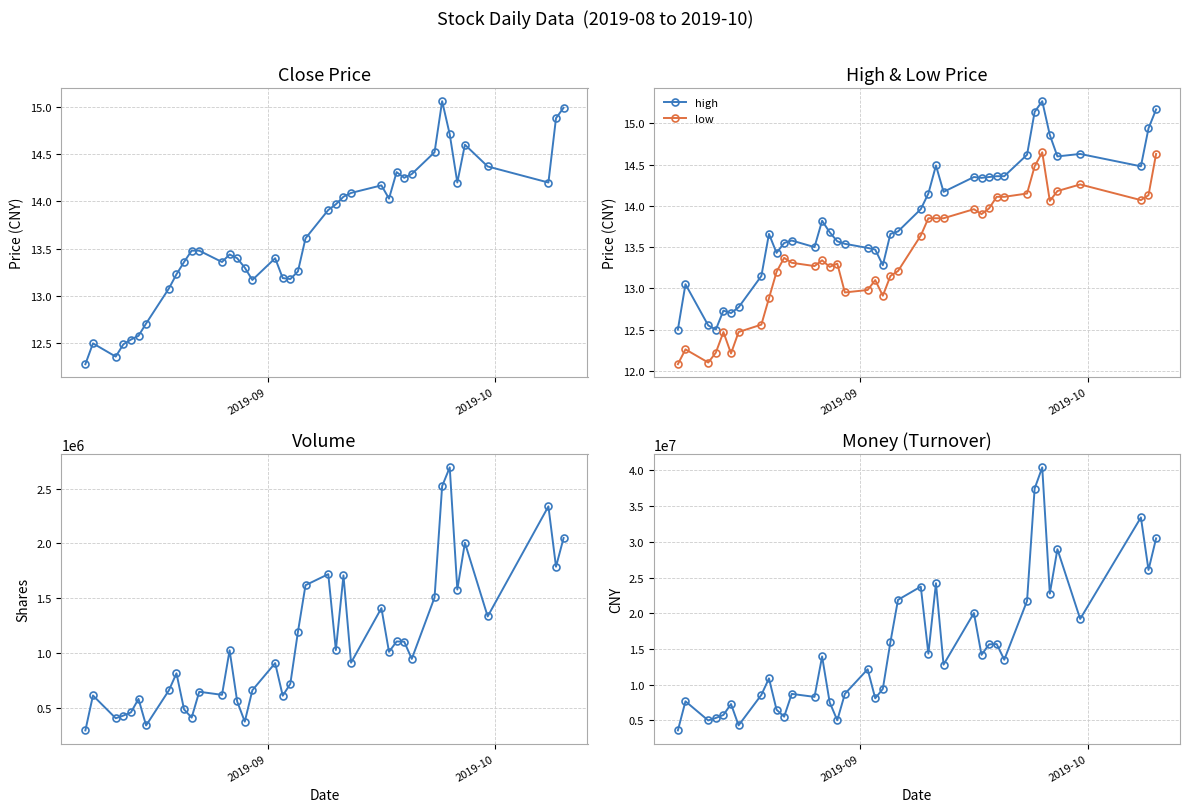

True or false: high has more than 1 interior local peaks.

True